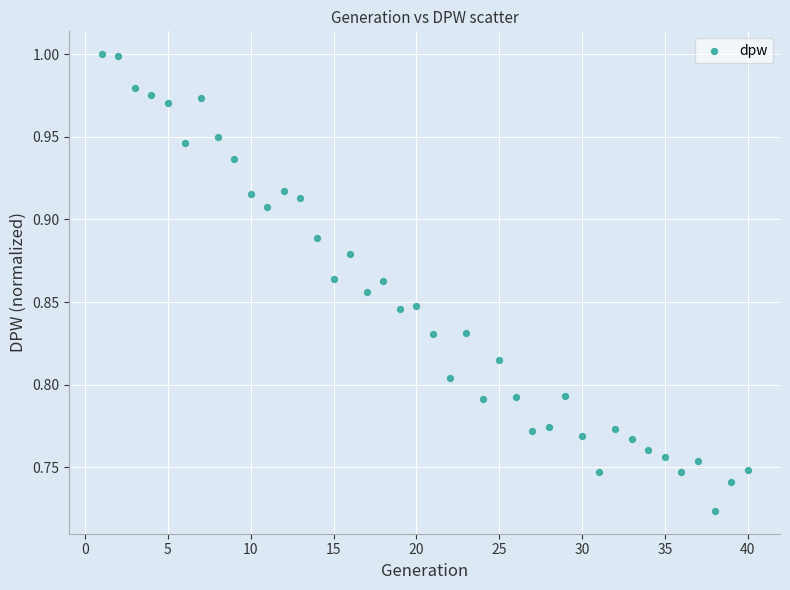

What is the range of X values (max minus min)?

39.0